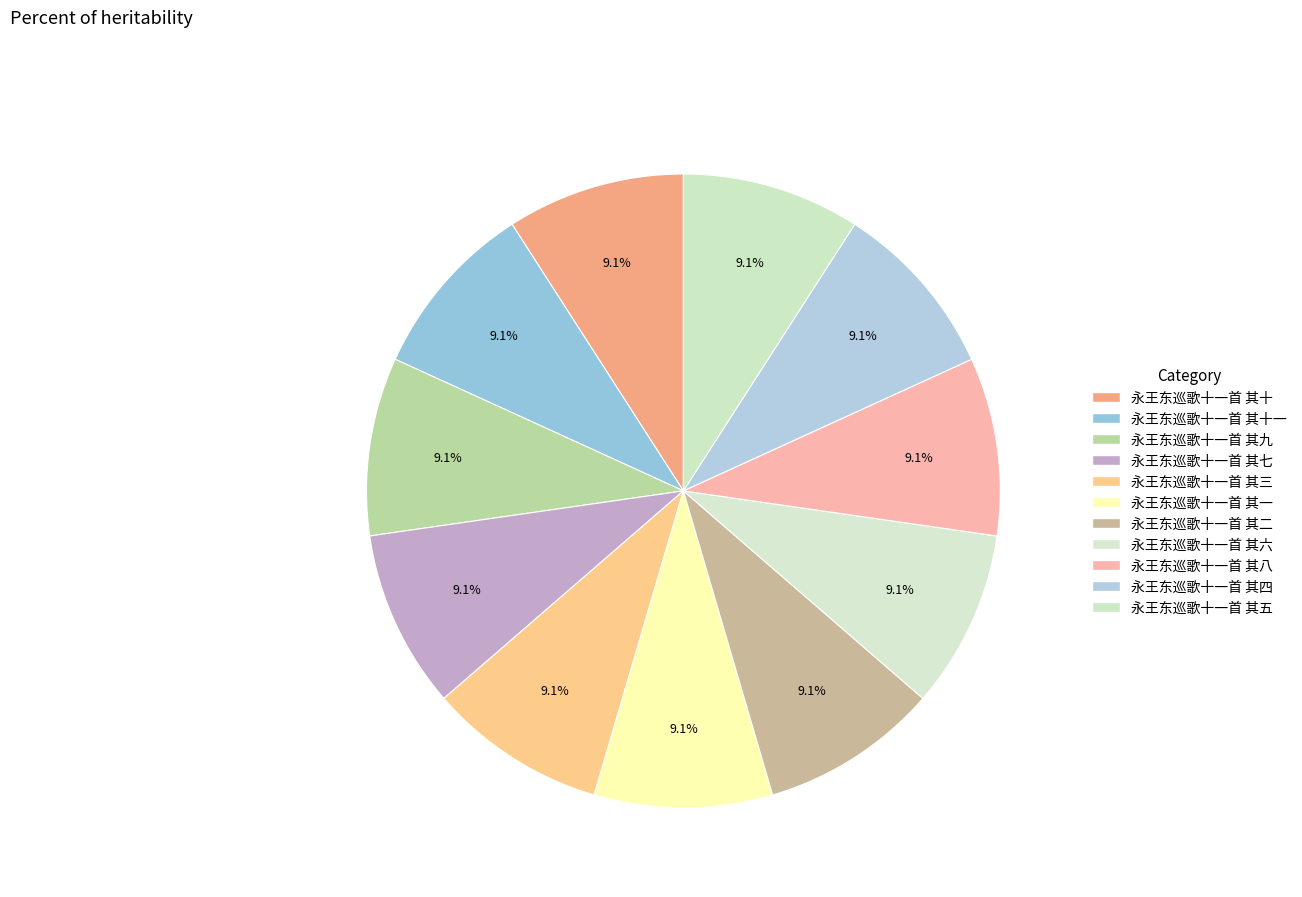

To the nearest percent, what is the average slice percentage?

9%